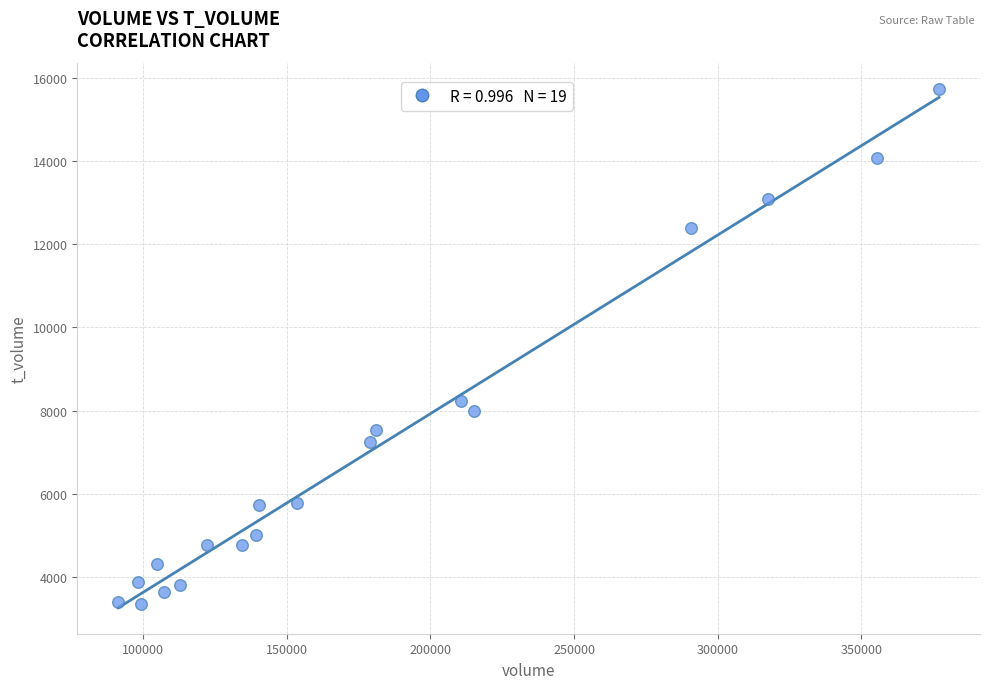

What Y value in the scatter plot is closest to 9541?

8240